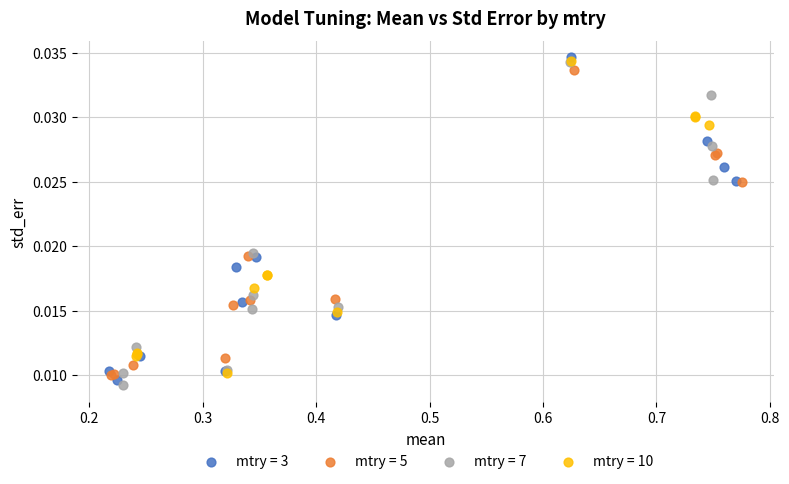

What are all the series names shown in the legend?

mtry = 3, mtry = 5, mtry = 7, mtry = 10